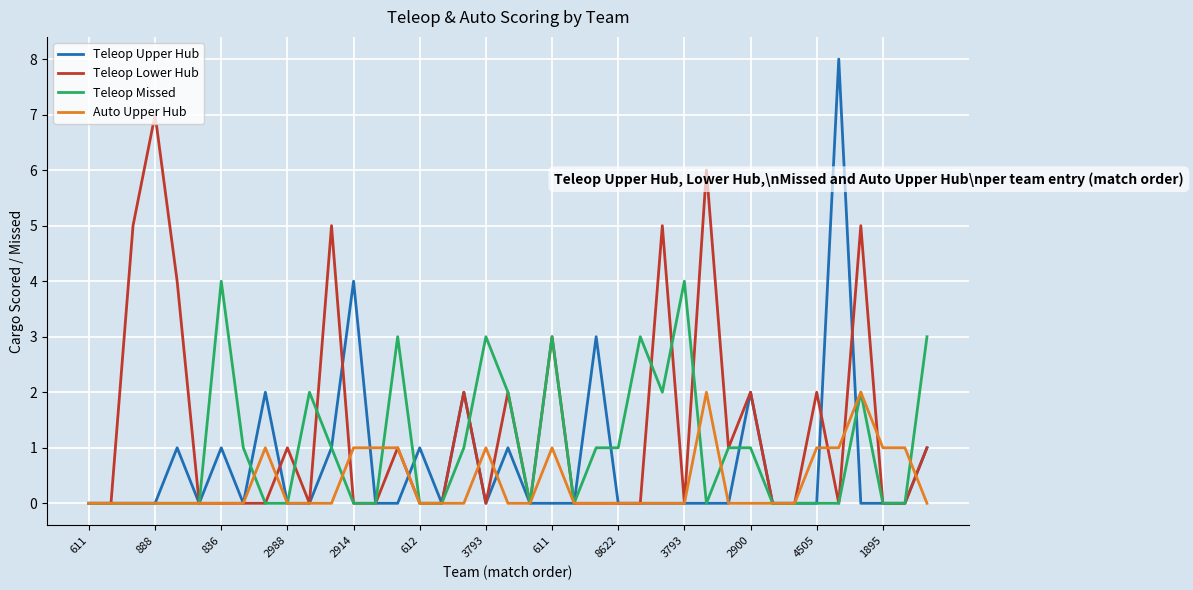

What is the average value of the Teleop Missed series?

1